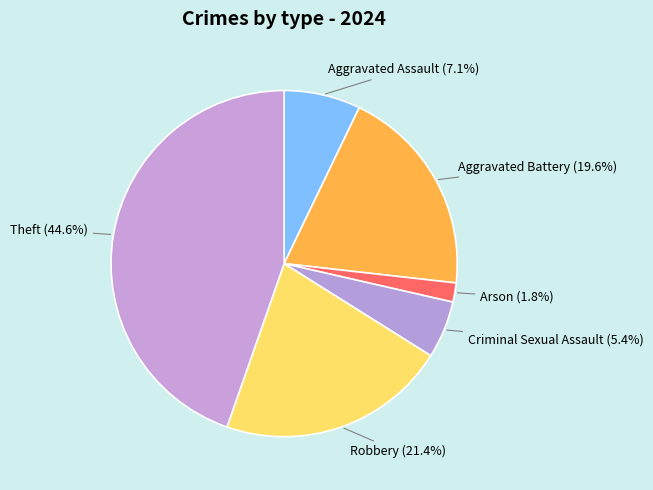

Is there any slice that represents more than half of the pie?

No